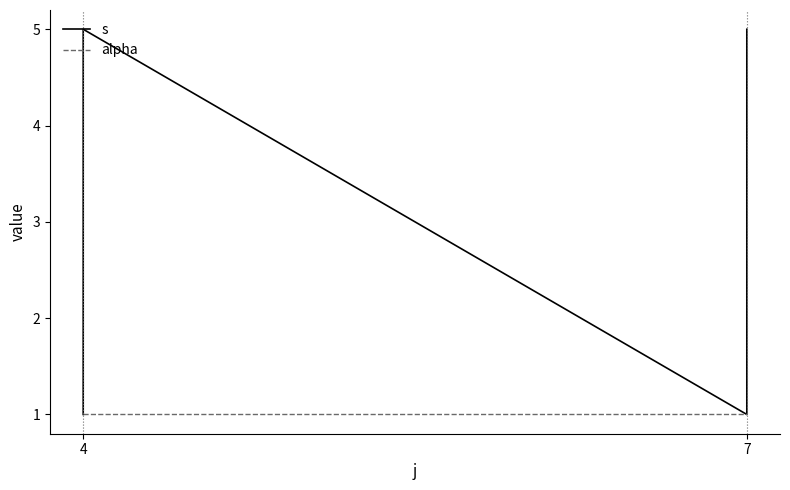

At which label is s closest to 3?

4